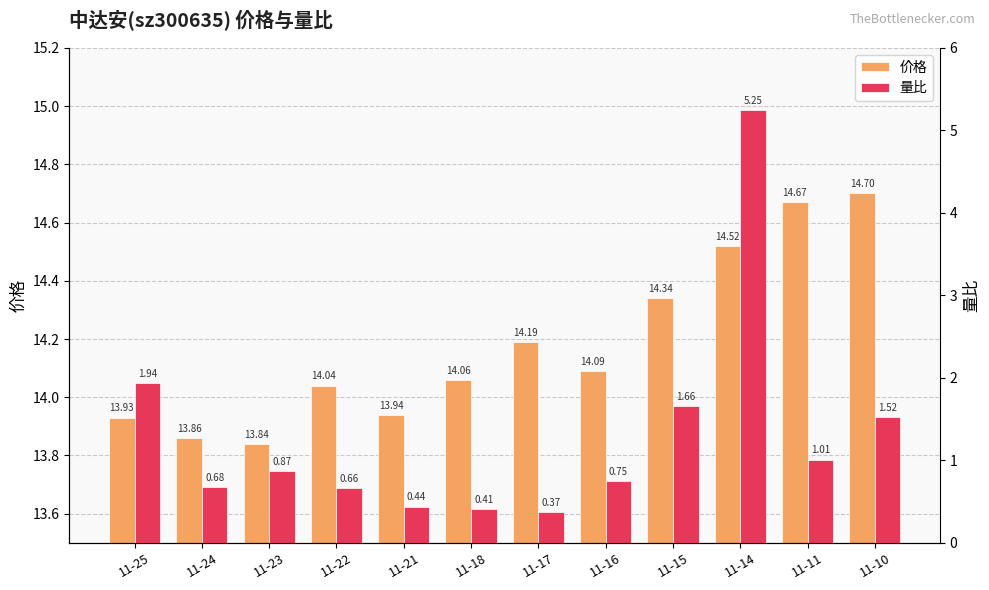

What is the maximum value for 量比?

5.2